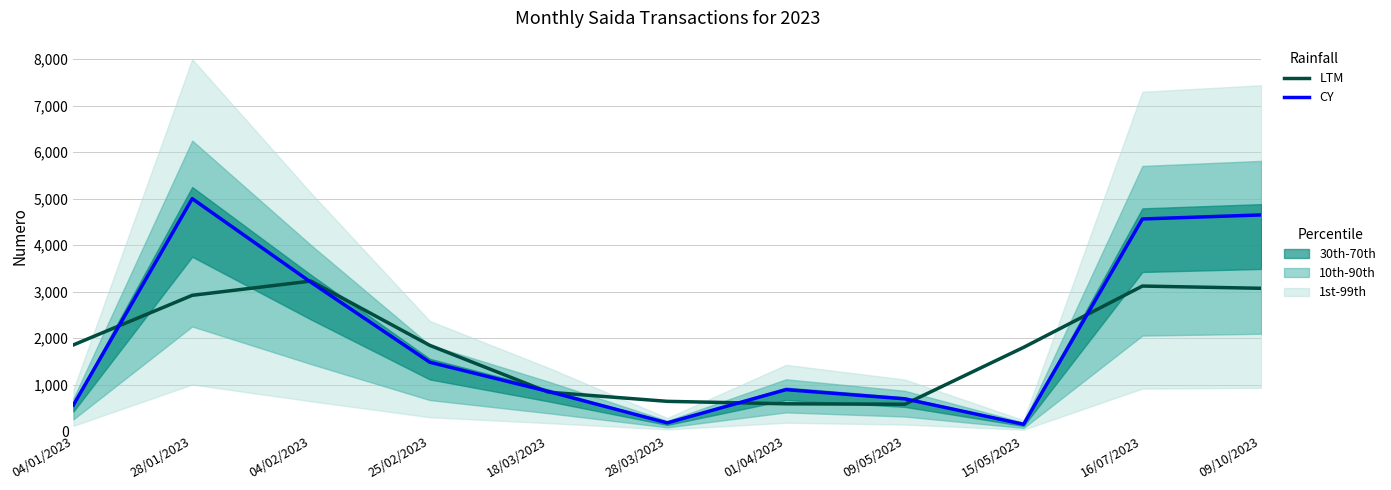

How many lines are shown in the chart?

2